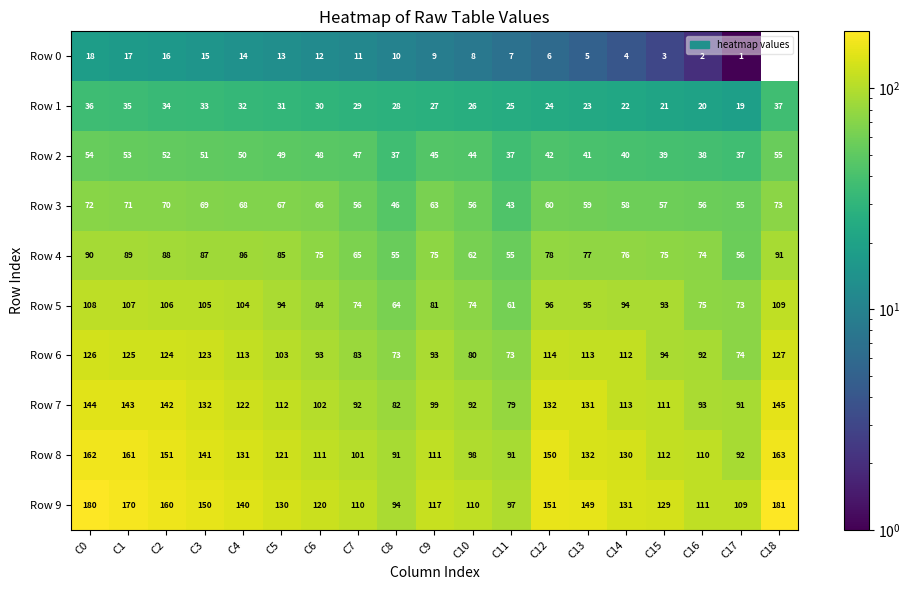

What is the total value across all series at C4?

860